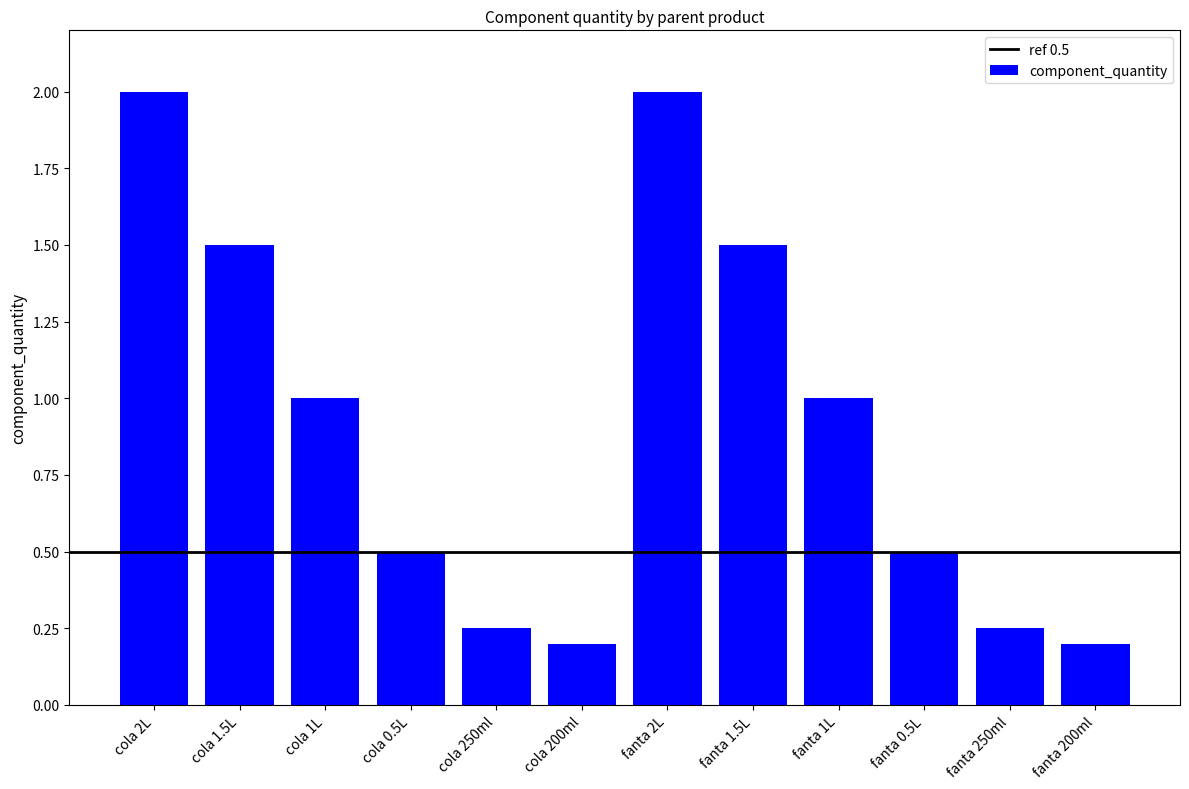

Count the values in the range 0 to 1.

8